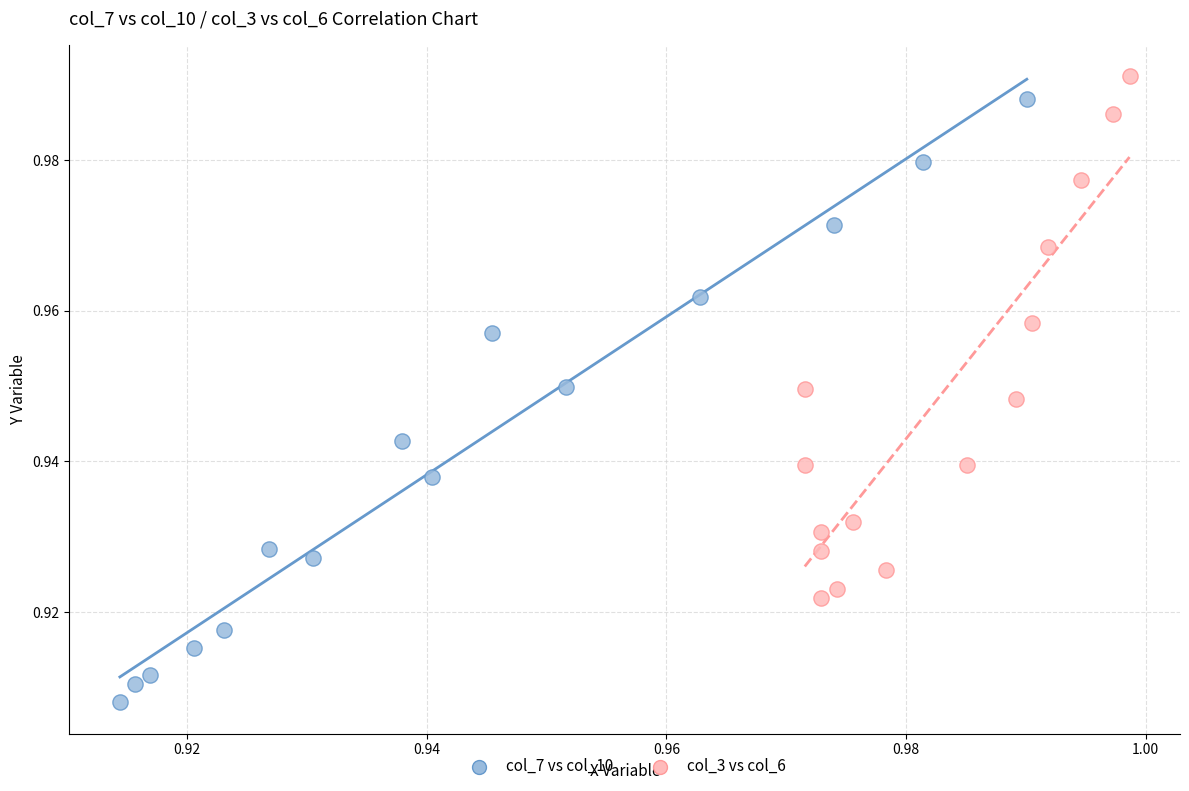

Which series reaches the minimum Y coordinate?

col_7 vs col_10